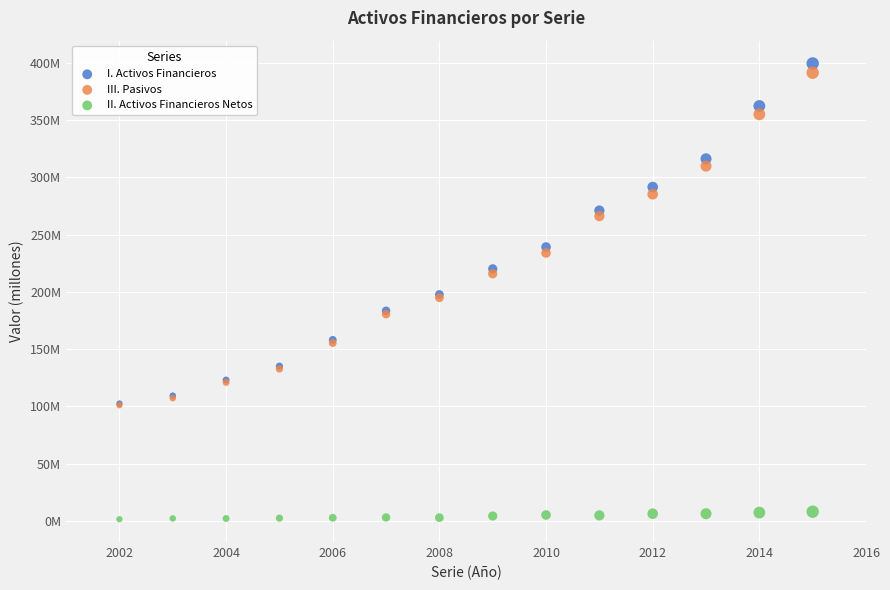

What are all the series names shown in the legend?

I. Activos Financieros, III. Pasivos, II. Activos Financieros Netos